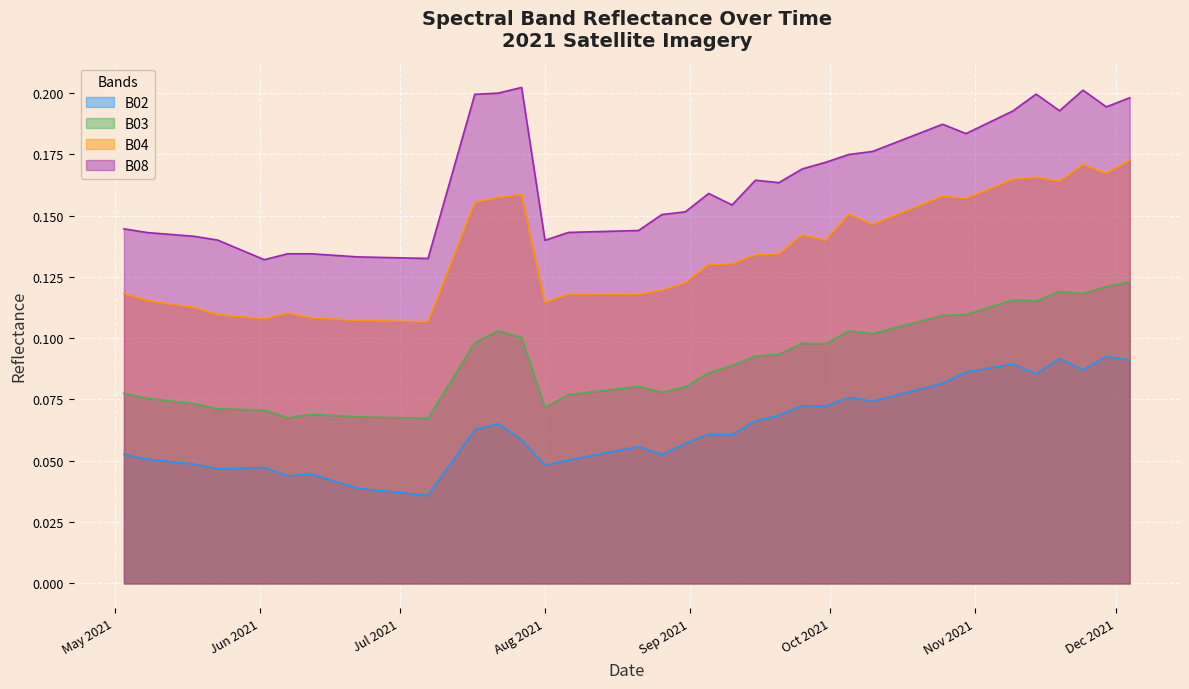

How many interior local peaks does the B04 series have?

8